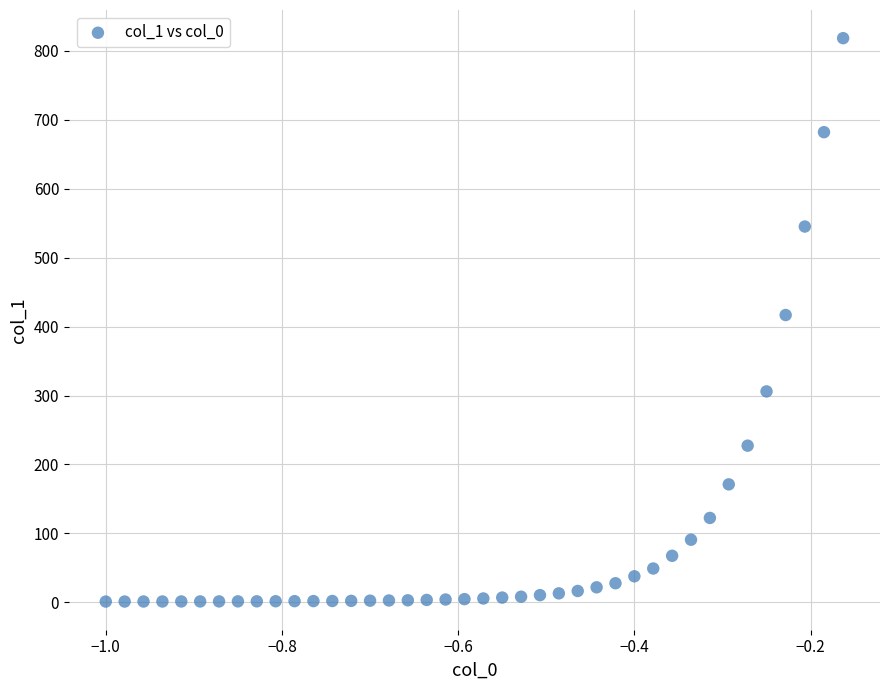

What is the range of Y values (max minus min)?

817.4